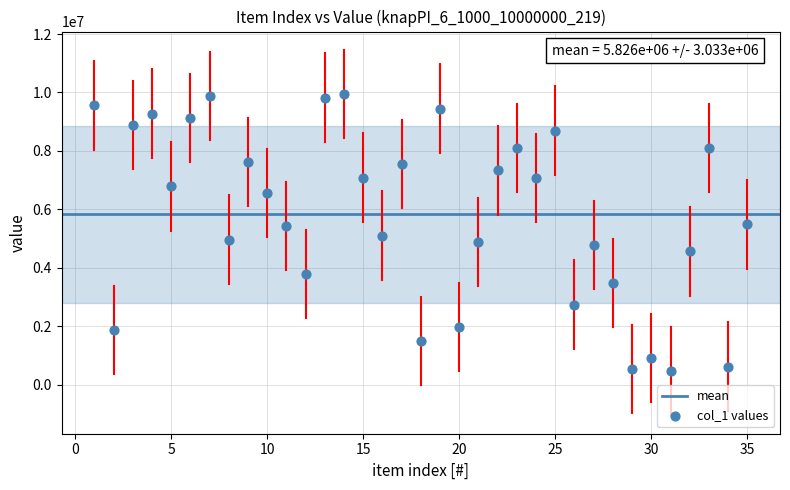

What is the range of Y values (max minus min)?

9484015